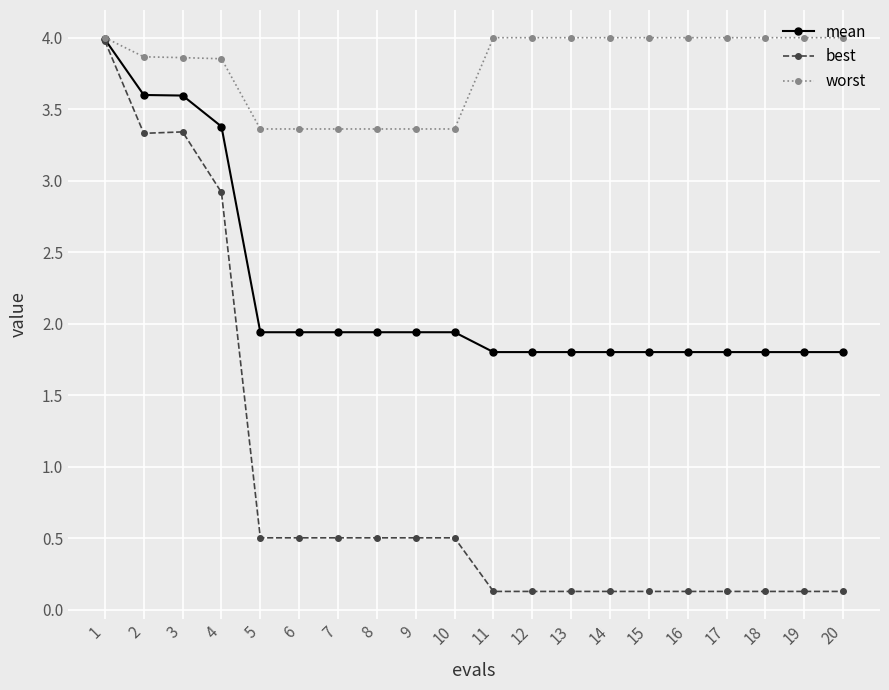

What is the sum of all worst values?

75.8